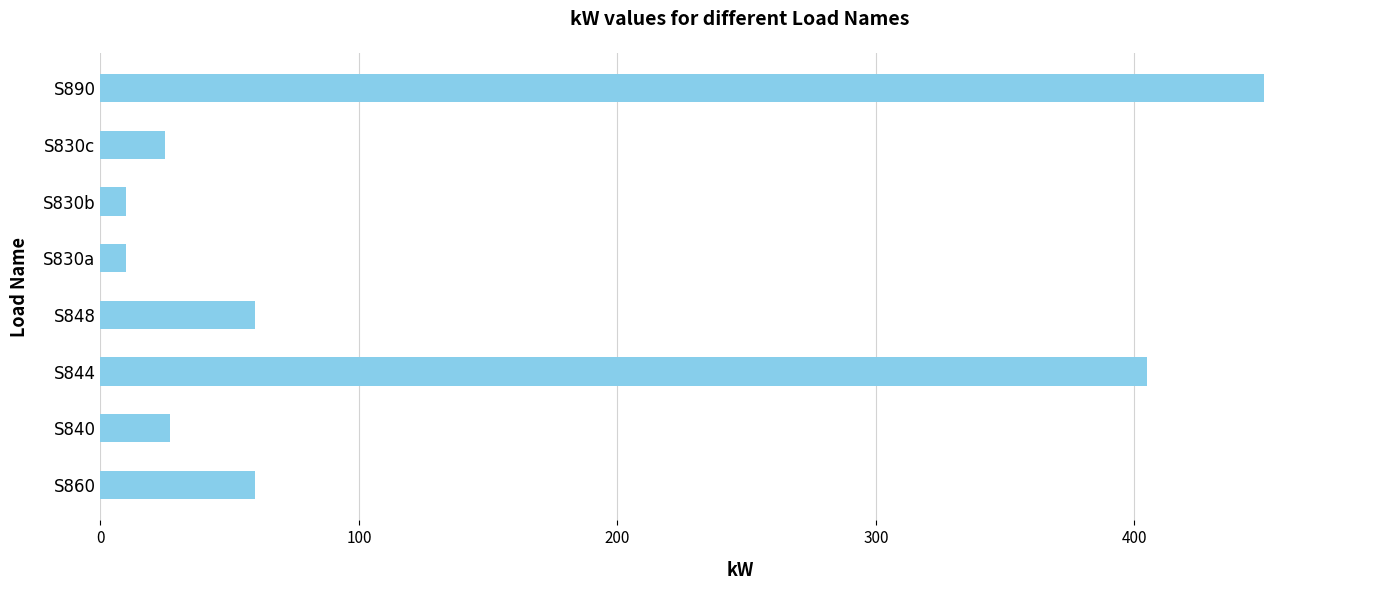

What is the minimum value shown in the chart?

10